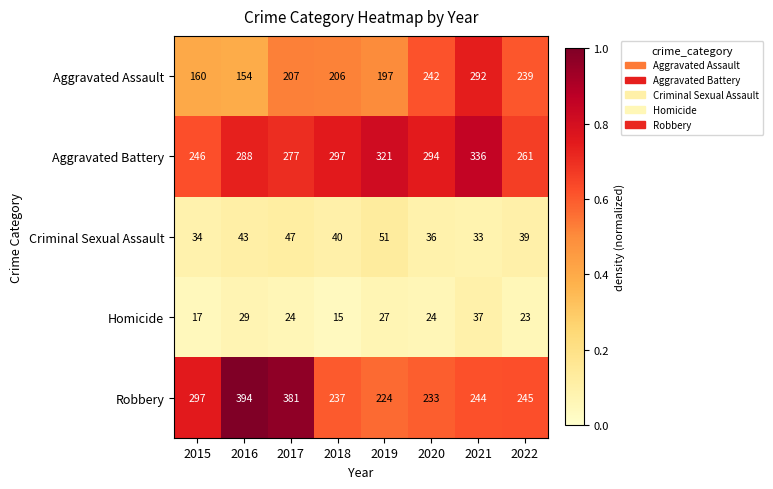

The value of Robbery at 2015 is 297. True or false?

True